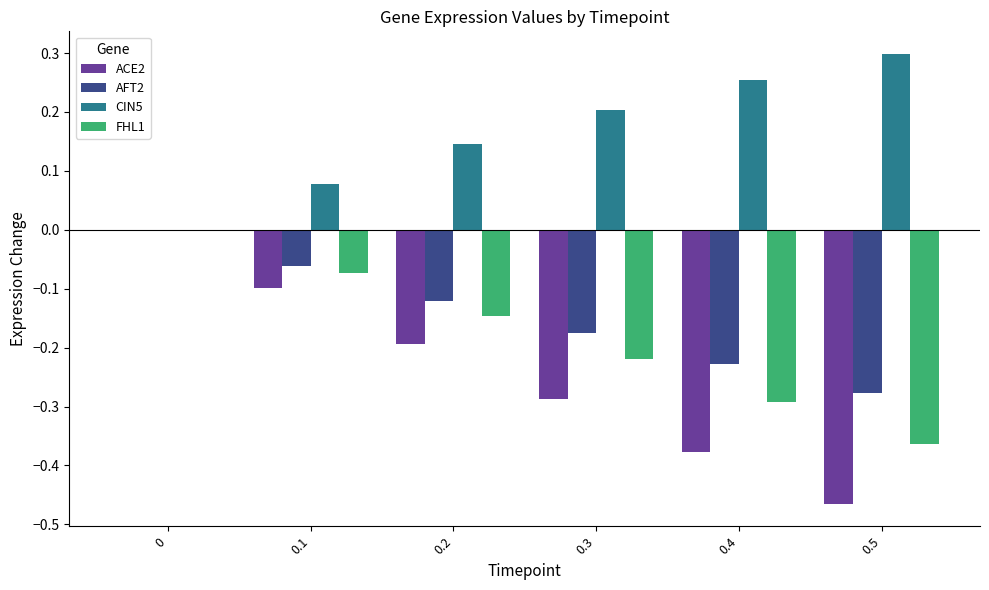

The CIN5 series shows 0.4 at 0.5. True or false?

False